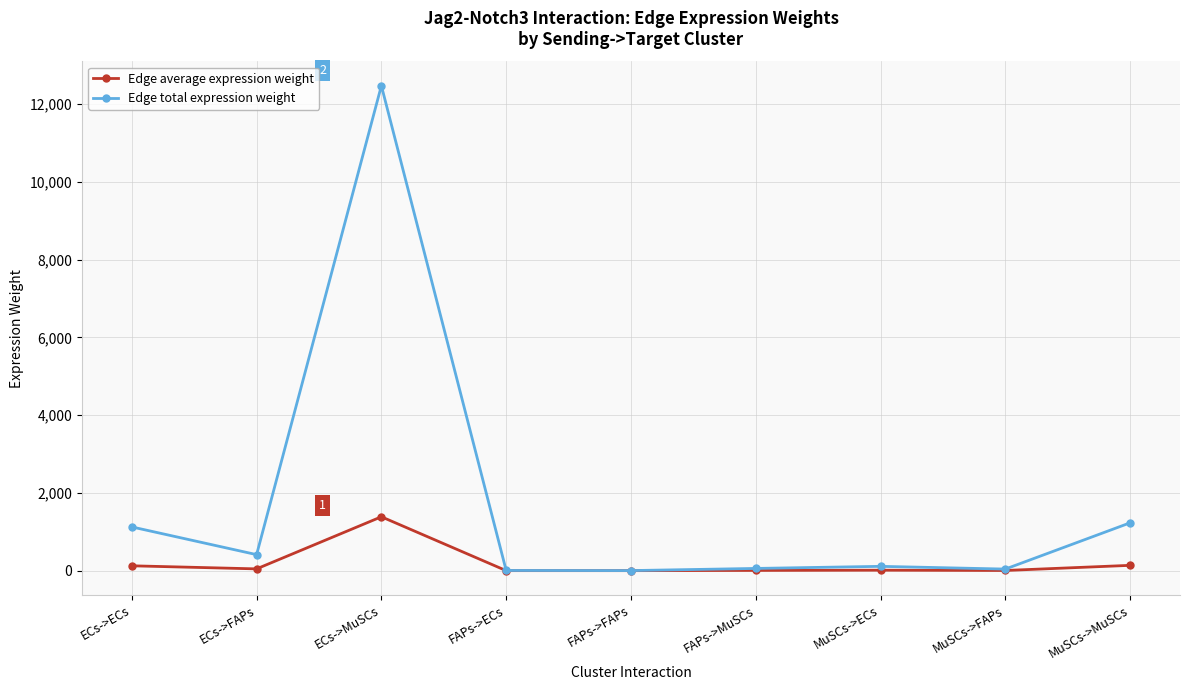

Which category has the highest value in the Edge average expression weight series?

ECs->MuSCs